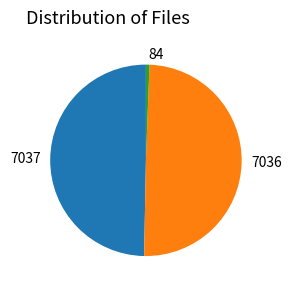

True or false: 84 accounts for 1% of the total.

True